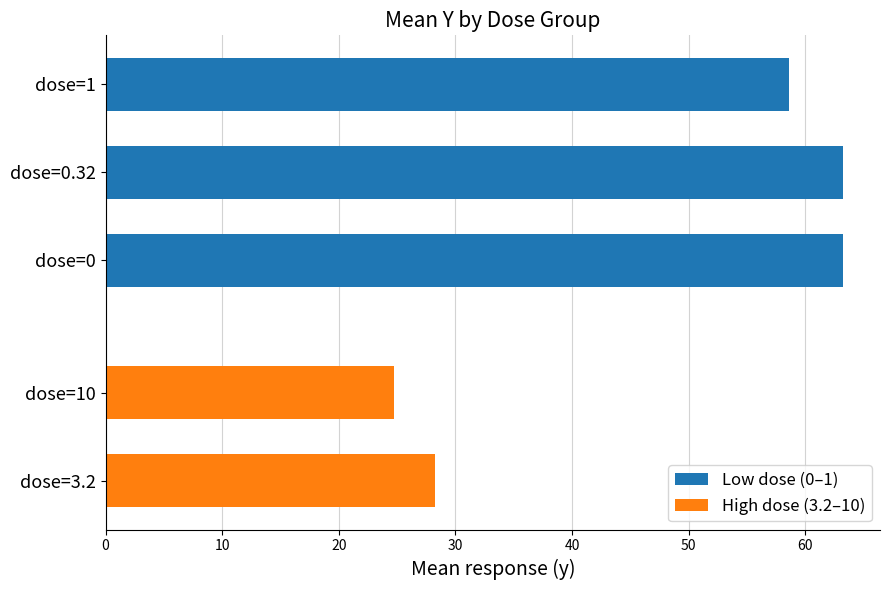

Is it true that Low dose (0–1) equals 63.2 at dose=0?

True